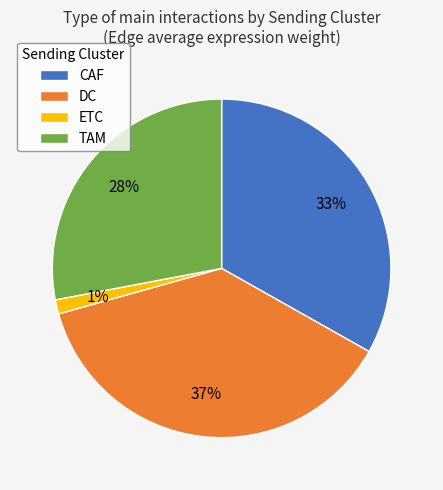

Count the number of slices in the pie.

4